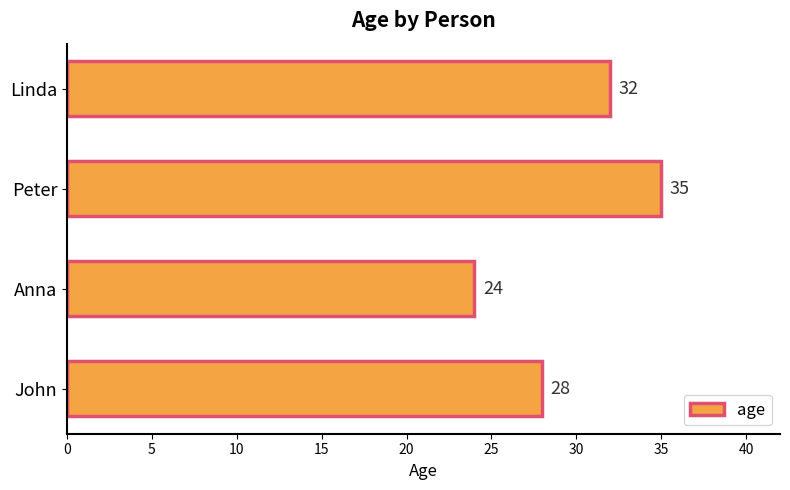

Is it true that the value at Peter is 35?

True